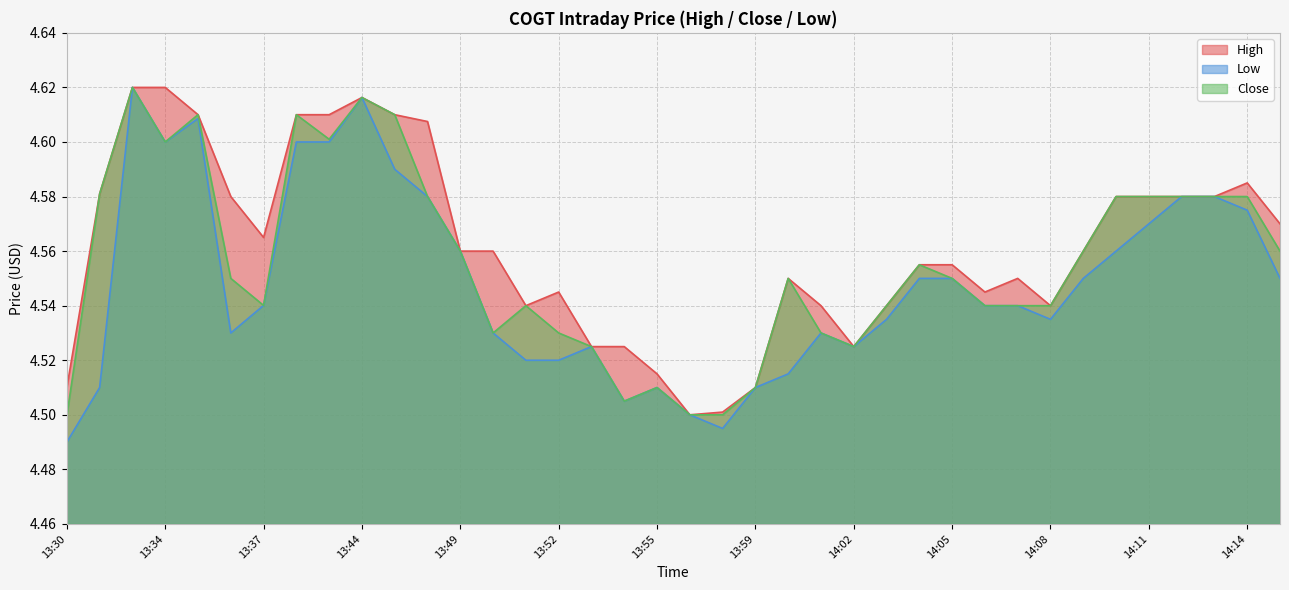

Which label corresponds to the smallest value in the chart?

13:30